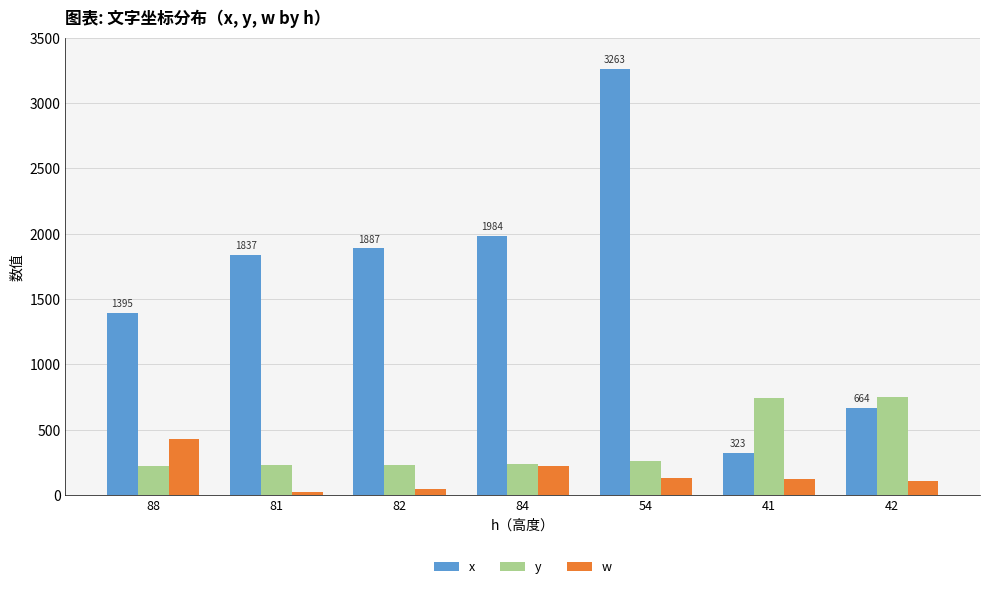

What is the difference between the w values at 81 and 54?

107